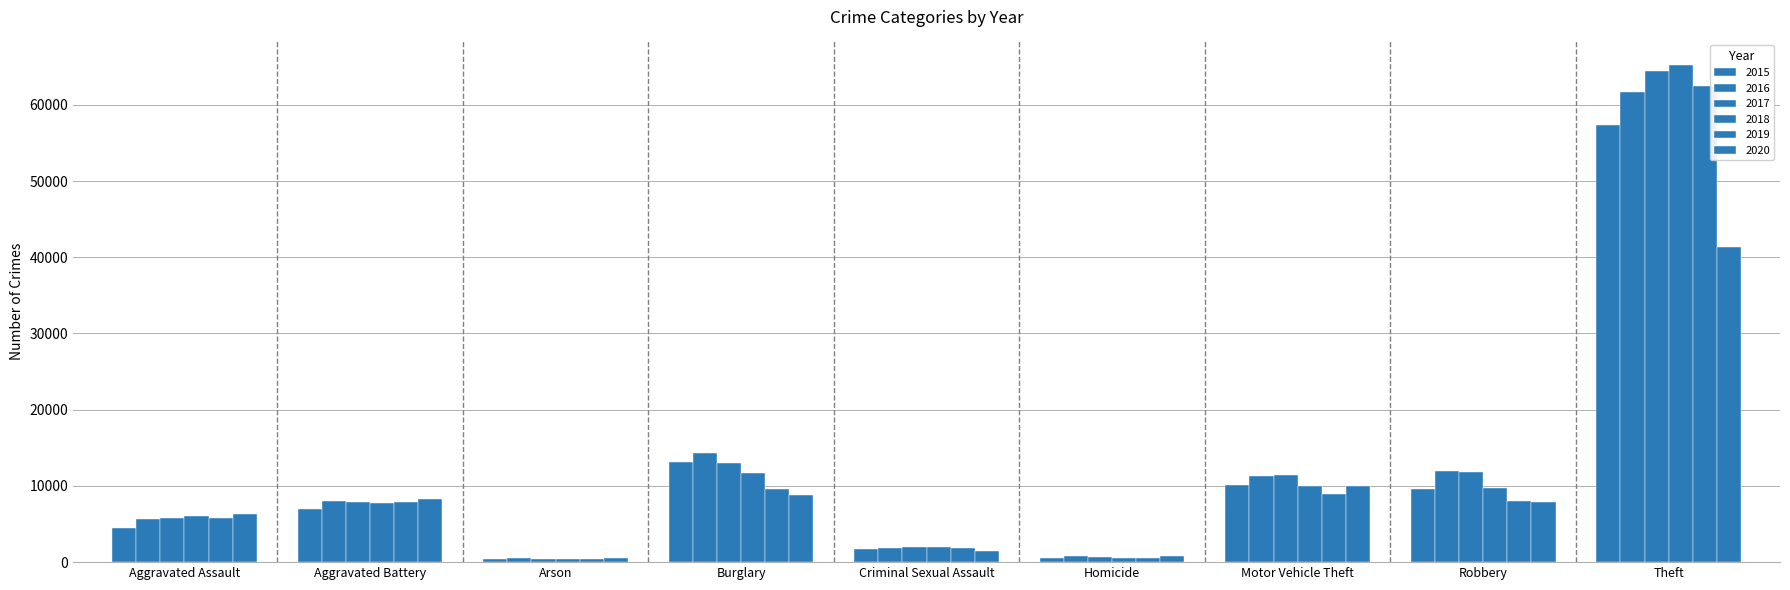

What is the highest value of the 2015 series?

57350